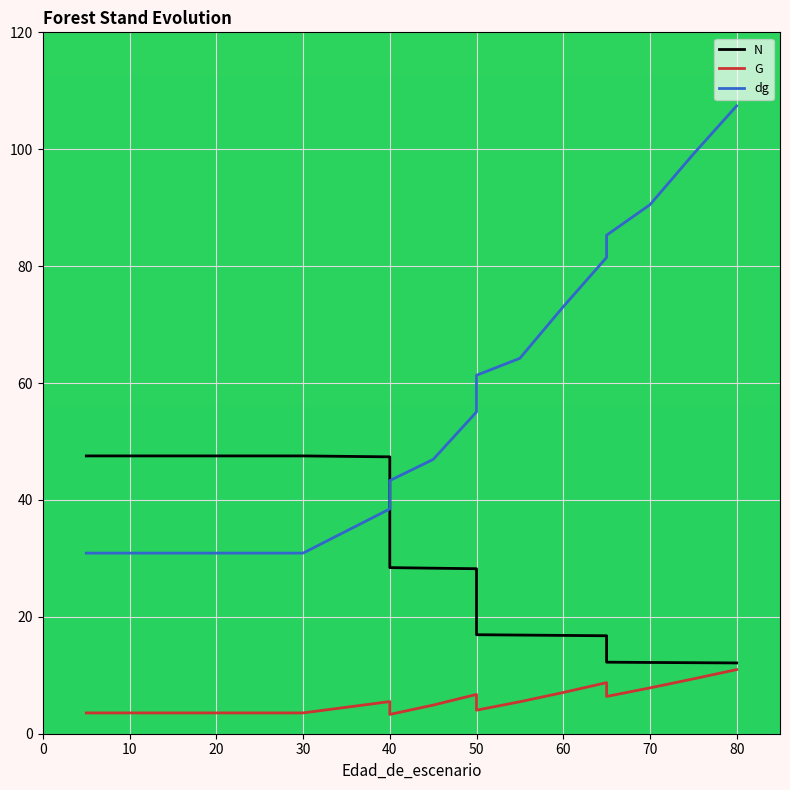

Read the G value at 20.

3.6